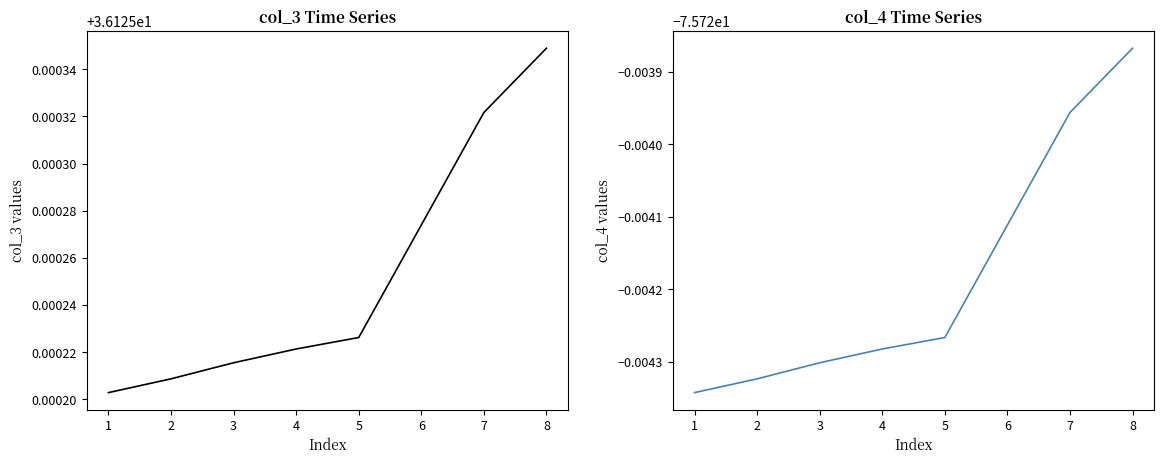

List the series in order of their overall mean, highest first.

col_3, col_4